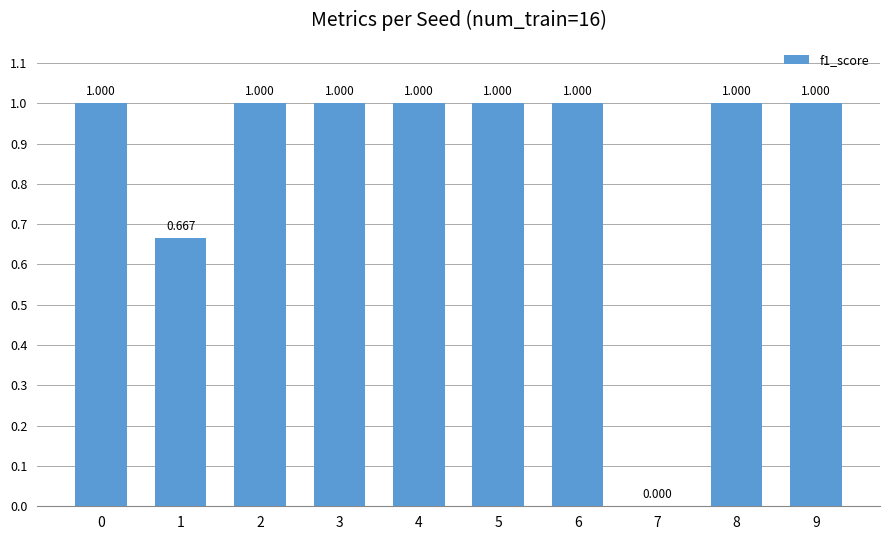

How many series are shown in this chart?

1